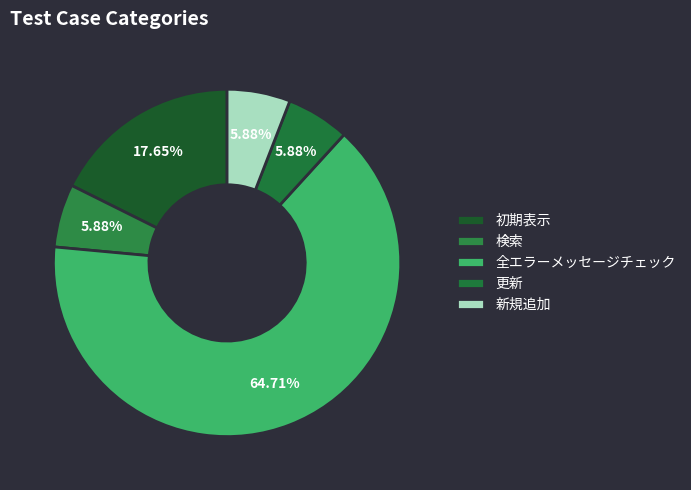

What percentage is the 検索 slice, to the nearest percent?

6%